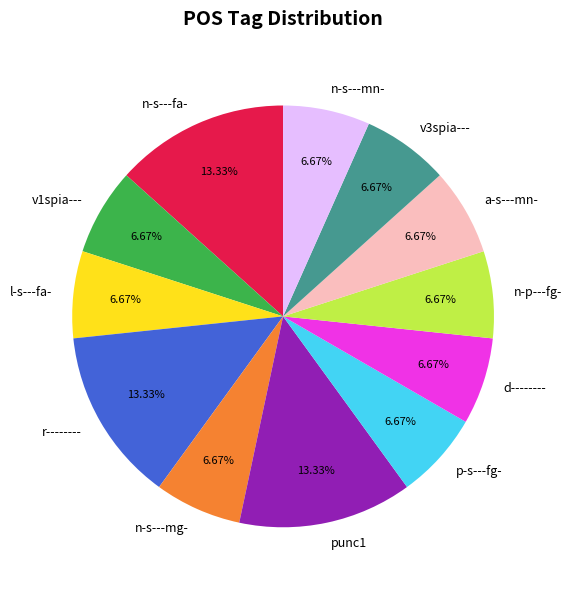

Is n-p---fg- the majority of the pie?

No